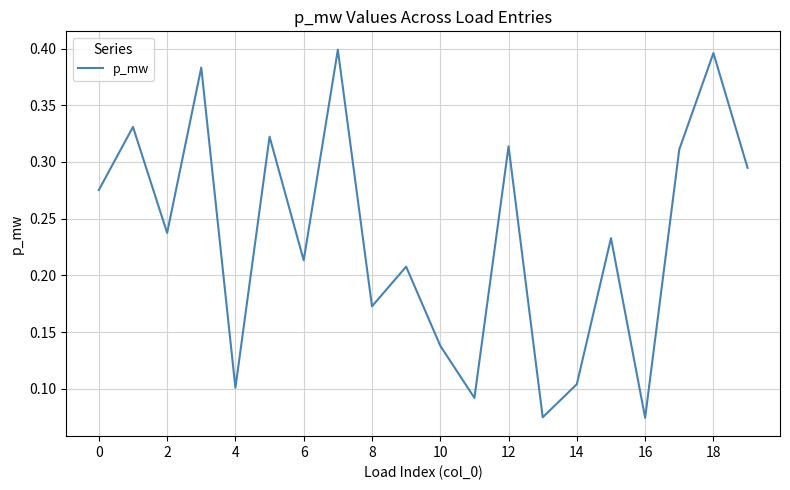

How many lines are shown in the chart?

1